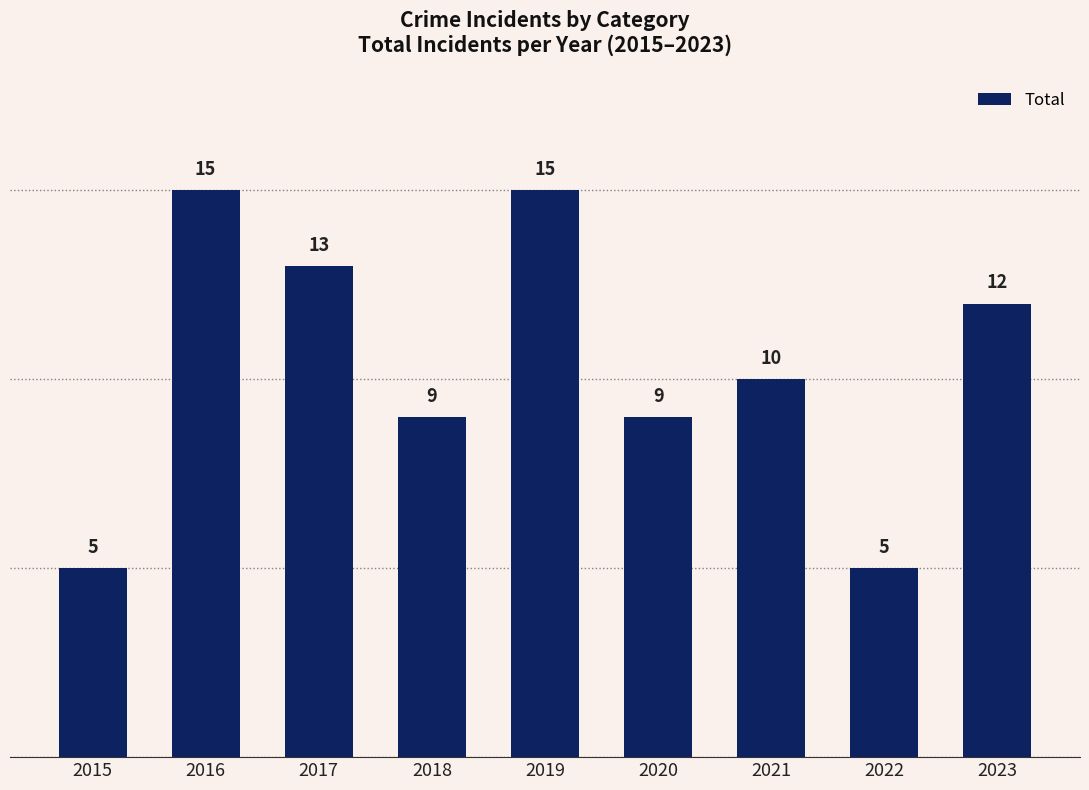

What is the change in value from 2017 to 2019?

+2